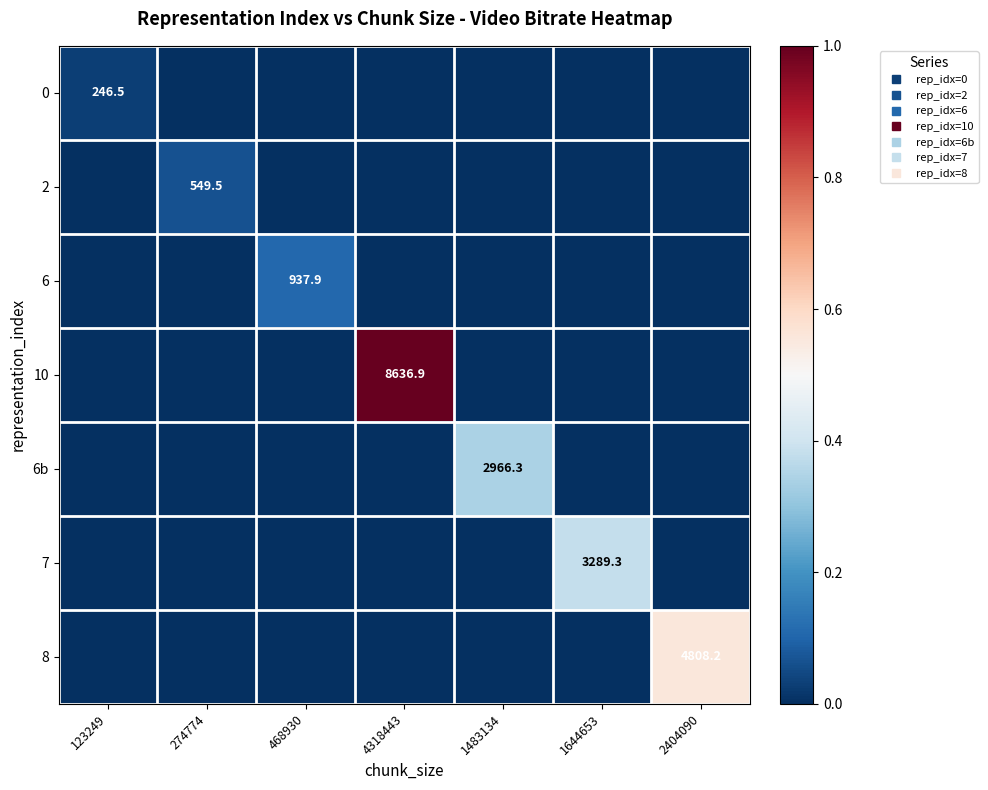

List the series in order of their peak value, highest first.

10, 8, 7, 6b, 6, 2, 0